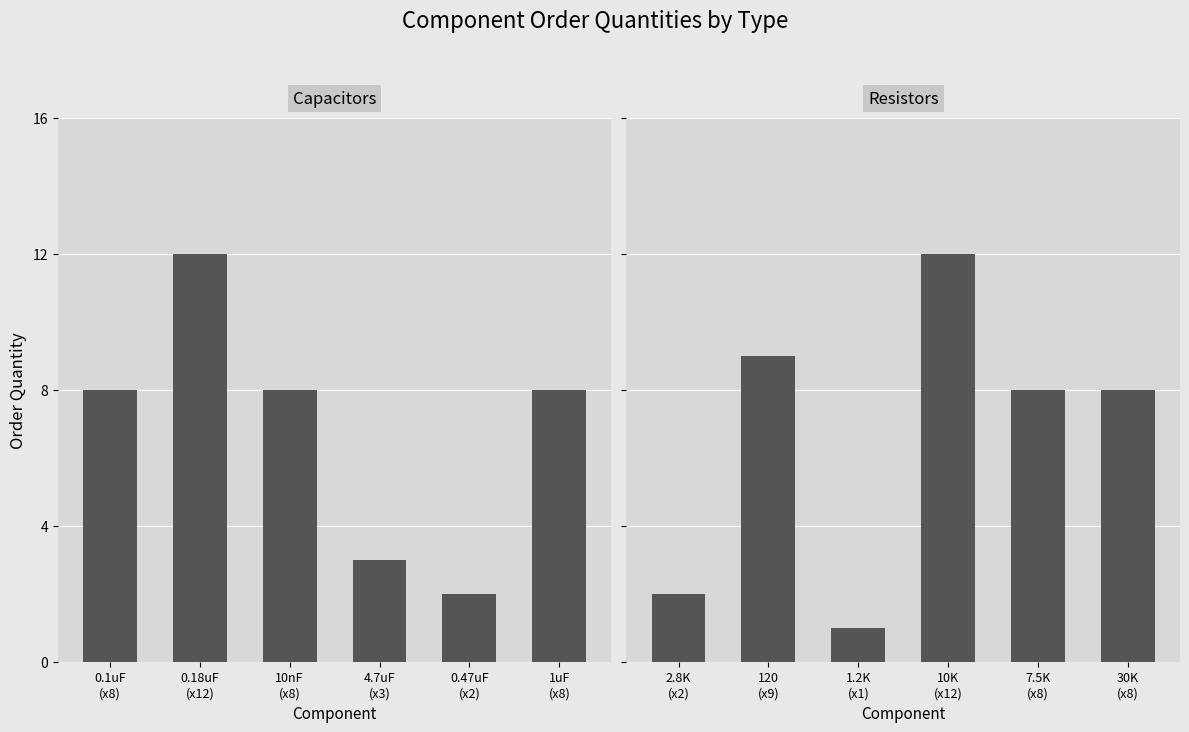

How many data points does each series have?

6